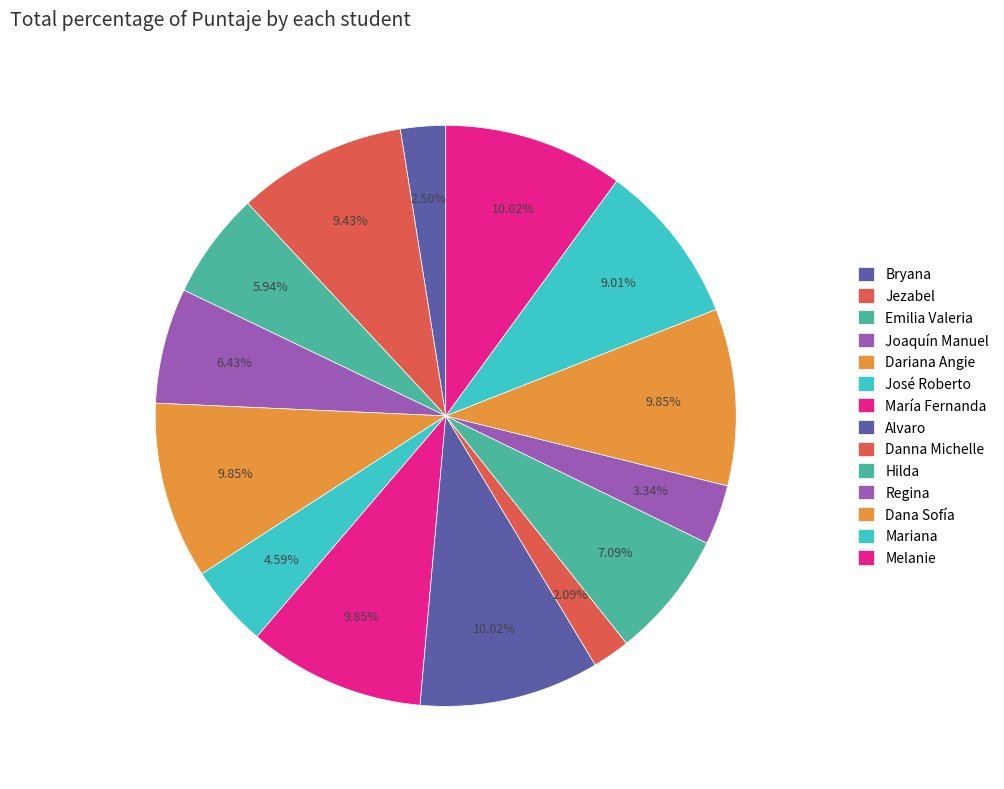

What percentage do Danna Michelle and Regina together represent?

5.4%